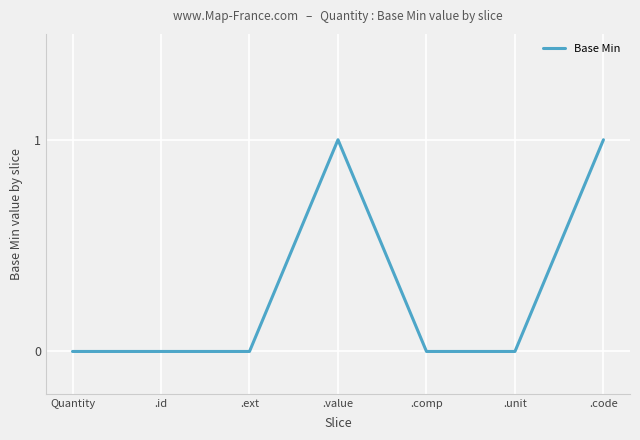

True or false: there are more than 0 points higher than both neighbors.

True